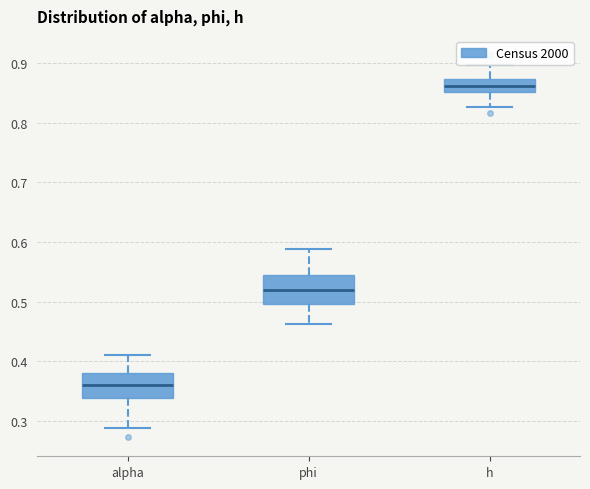

Which box has the highest median line?

h